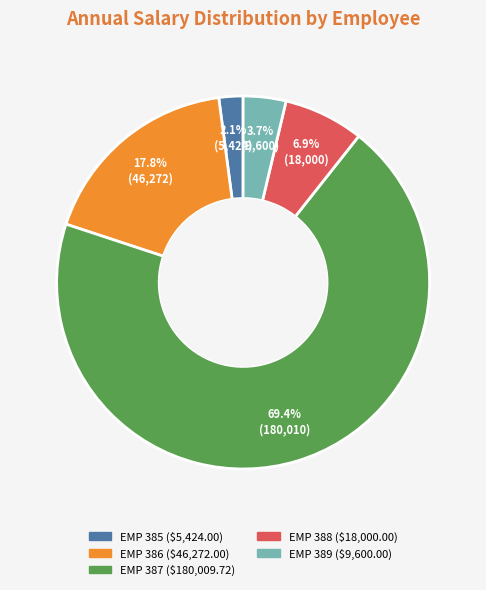

What is the ratio of the value at EMP 385 to the value at EMP 388?

0.3